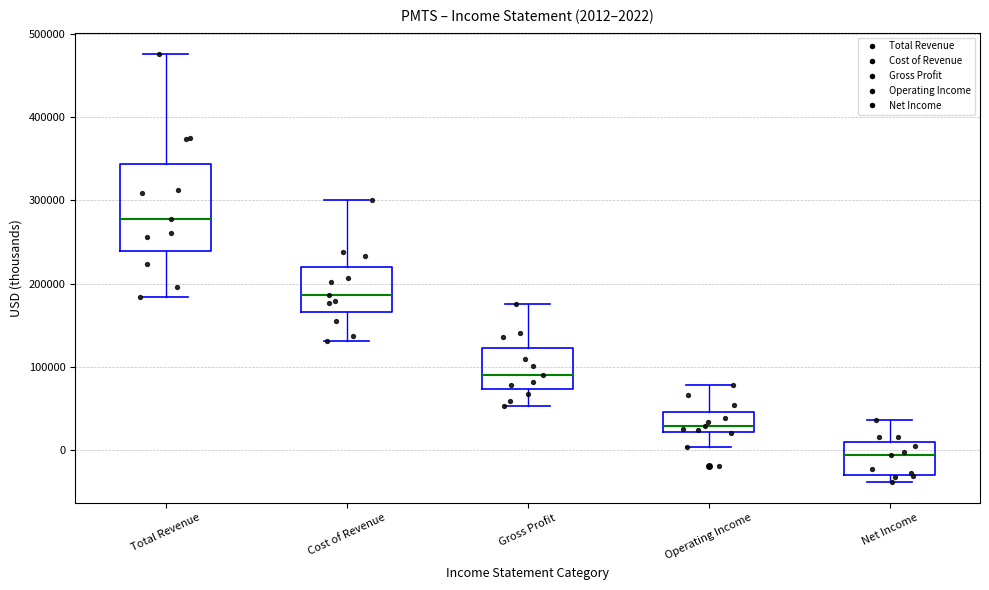

Which box is the tallest, from its lower edge to its upper edge?

Total Revenue